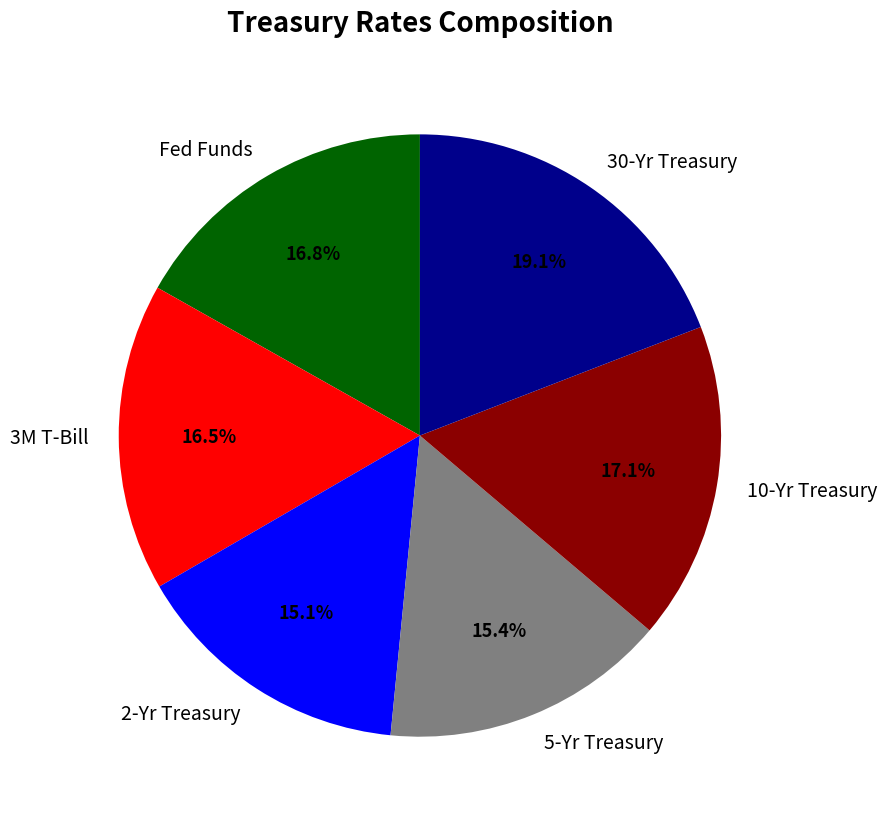

Approximately how many times larger is the value at 30-Yr Treasury compared to 2-Yr Treasury?

1.3